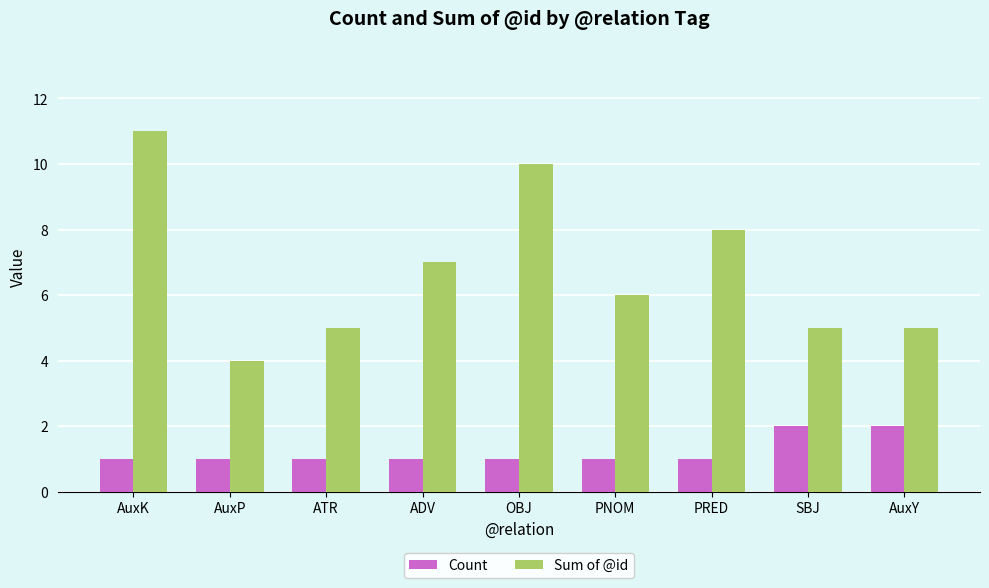

Reading right to left, what are all the values shown in this chart?

Count: 2	2	1	1	1	1	1	1	1
Sum of @id: 5	5	8	6	10	7	5	4	11